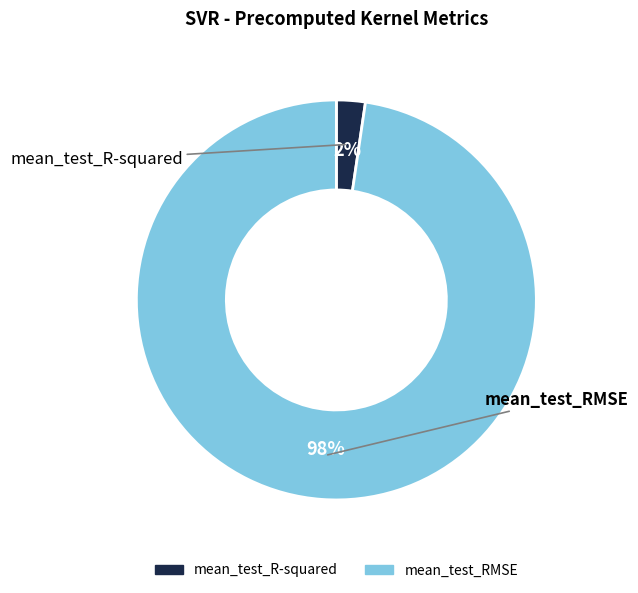

To the nearest percent, what is the average slice percentage?

50%